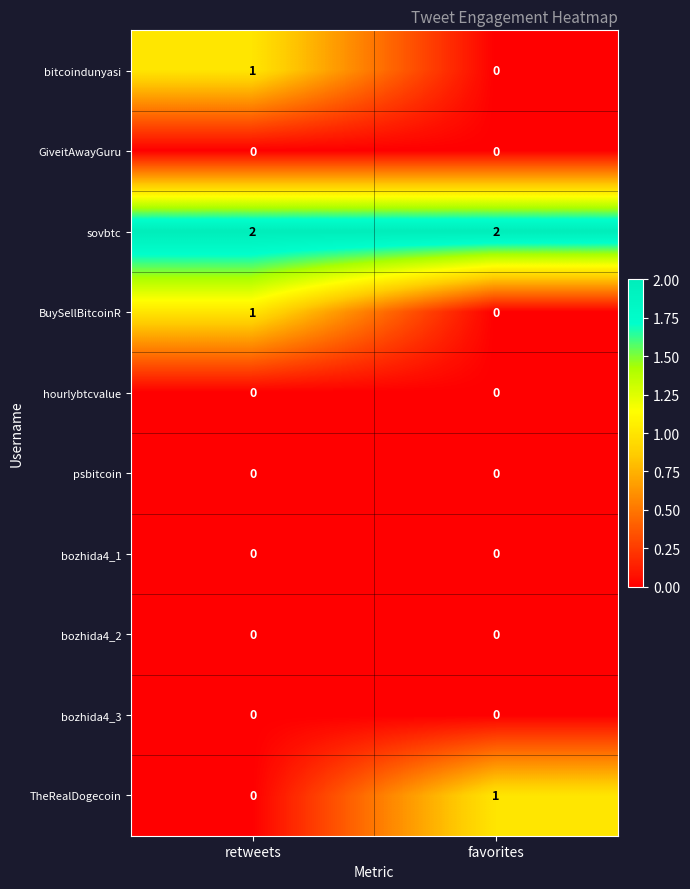

Is the value of sovbtc at retweets greater than the value of hourlybtcvalue at retweets?

Yes